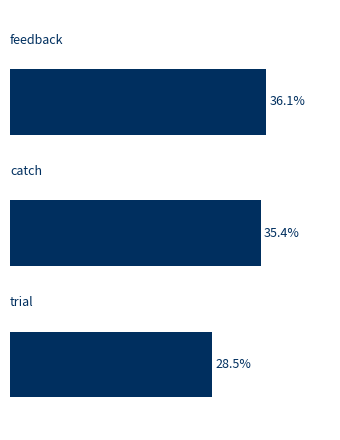

List the labels in order of value, smallest first.

2, 1, 0